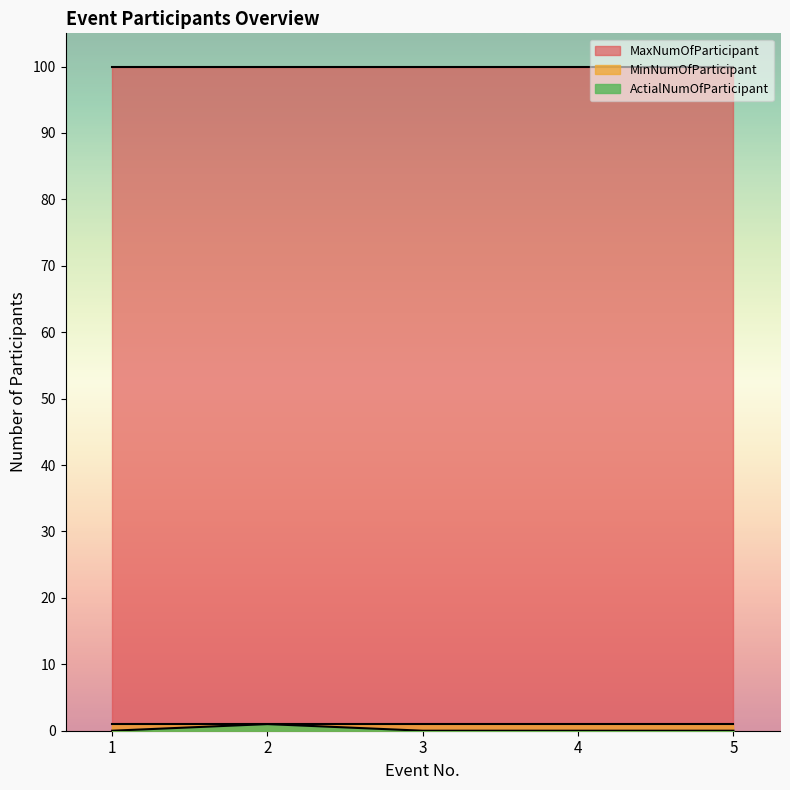

Does the chart display data point markers on the line(s)?

No